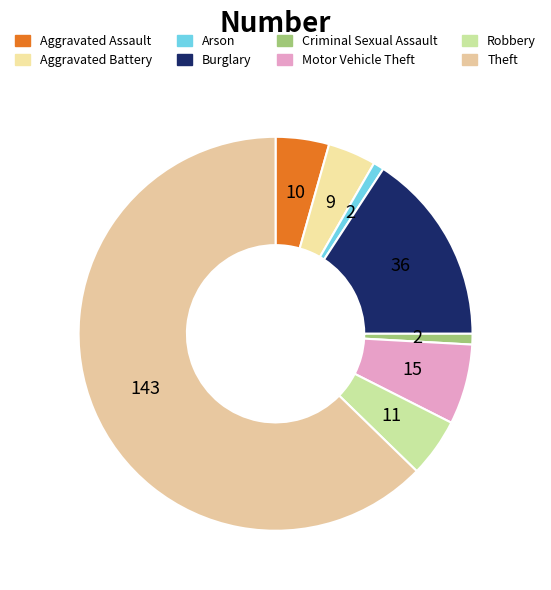

Is there a majority slice in this chart?

Yes